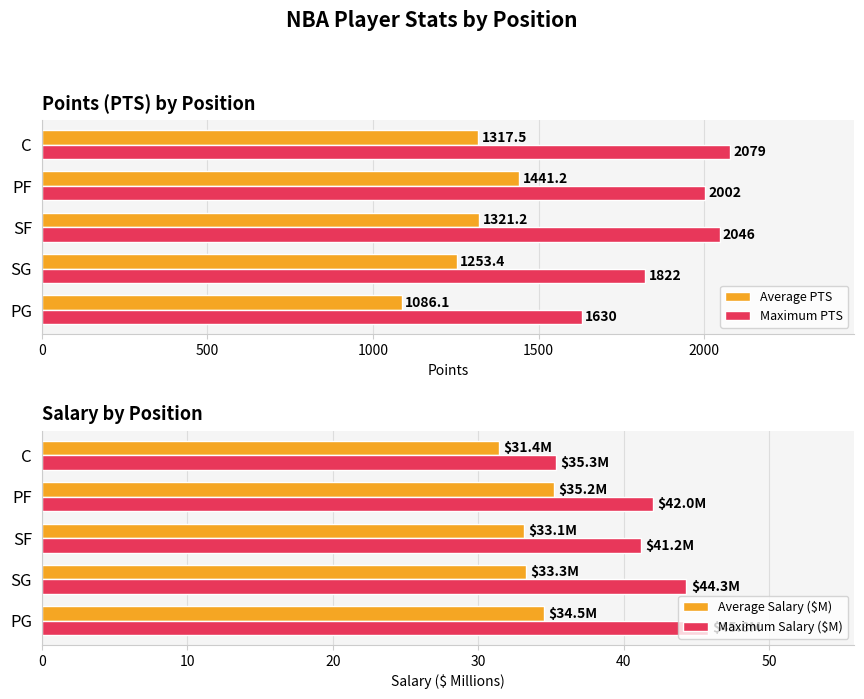

Which series has the largest total across all categories?

Maximum PTS